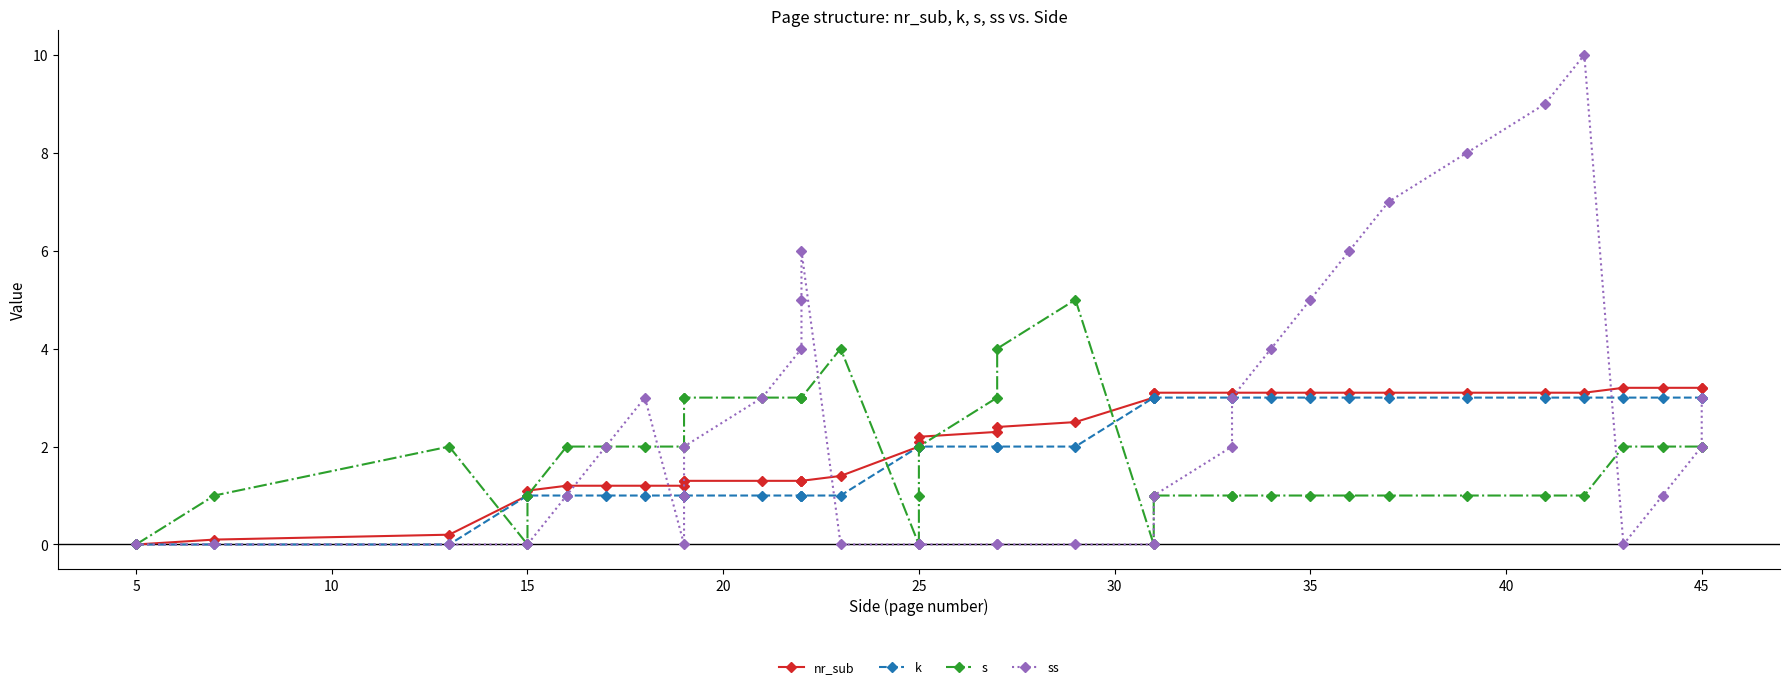

True or false: nr_sub has more than 1 interior local peaks.

False